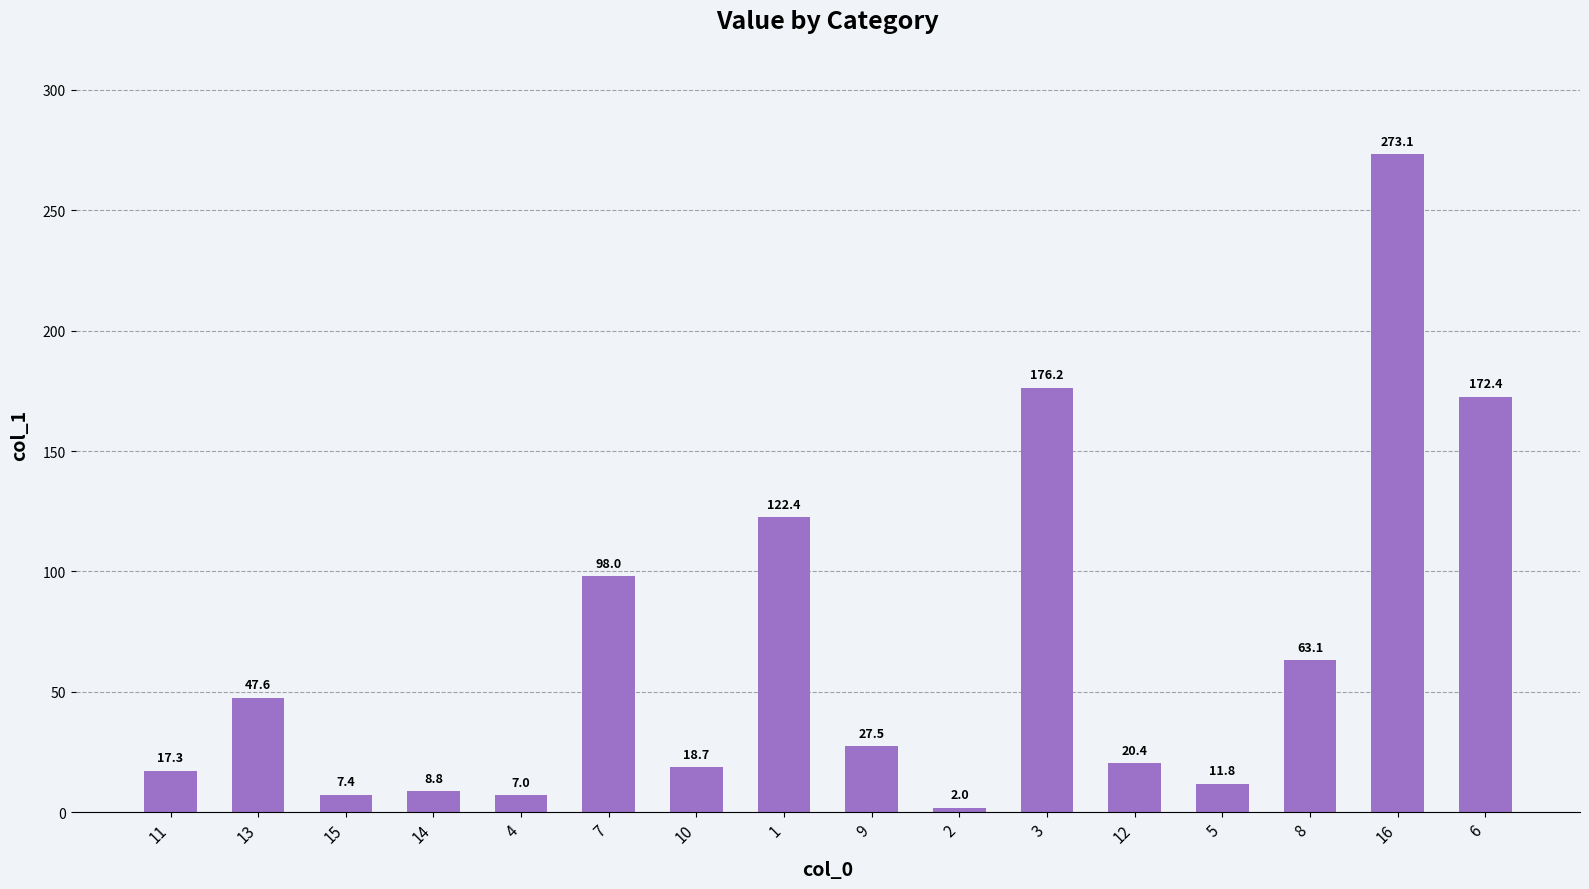

What is the sum of all values?

1073.7